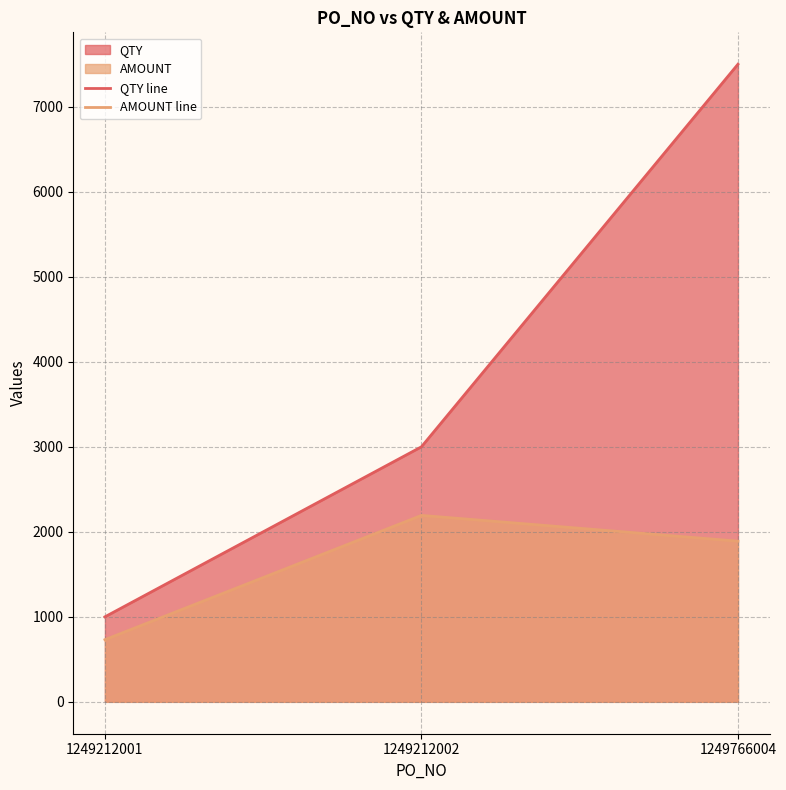

How many distinct data groups are displayed?

2